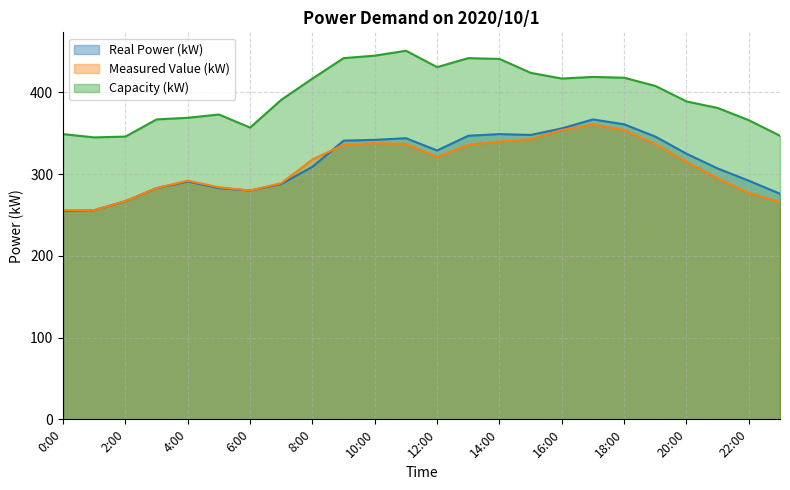

Reading left to right, transcribe all the data shown in this chart.

Real Power (kW): 0:00=255	1:00=256	2:00=267	3:00=283	4:00=291	5:00=283	6:00=280	7:00=288	8:00=309	9:00=341	10:00=342	11:00=344	12:00=329	13:00=347	14:00=349	15:00=348	16:00=356	17:00=367	18:00=361	19:00=346	20:00=325	21:00=307	22:00=292	23:00=276
Measured Value (kW): 0:00=256	1:00=256	2:00=267	3:00=283	4:00=292	5:00=284	6:00=280	7:00=289	8:00=318	9:00=336	10:00=338	11:00=337	12:00=321	13:00=336	14:00=340	15:00=343	16:00=354	17:00=361	18:00=354	19:00=337	20:00=315	21:00=295	22:00=277	23:00=266
Capacity (kW): 0:00=349	1:00=345	2:00=346	3:00=367	4:00=369	5:00=373	6:00=357	7:00=391	8:00=417	9:00=442	10:00=445	11:00=451	12:00=431	13:00=442	14:00=441	15:00=424	16:00=417	17:00=419	18:00=418	19:00=408	20:00=389	21:00=381	22:00=366	23:00=347